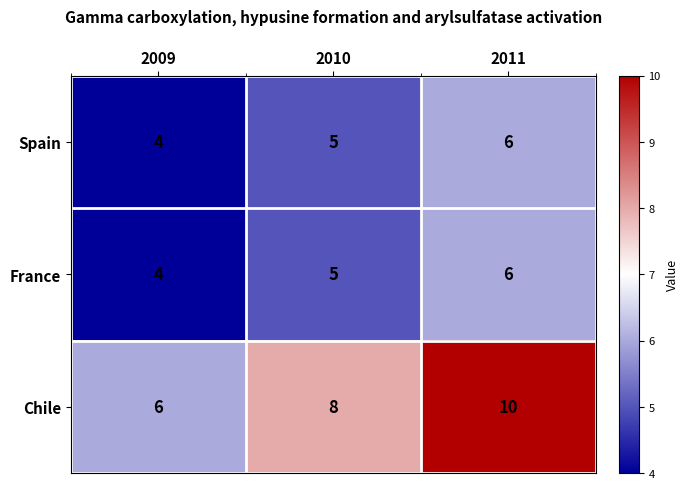

Reading left to right, list all the values displayed in this chart.

Spain: 2009=4	2010=5	2011=6
France: 2009=4	2010=5	2011=6
Chile: 2009=6	2010=8	2011=10